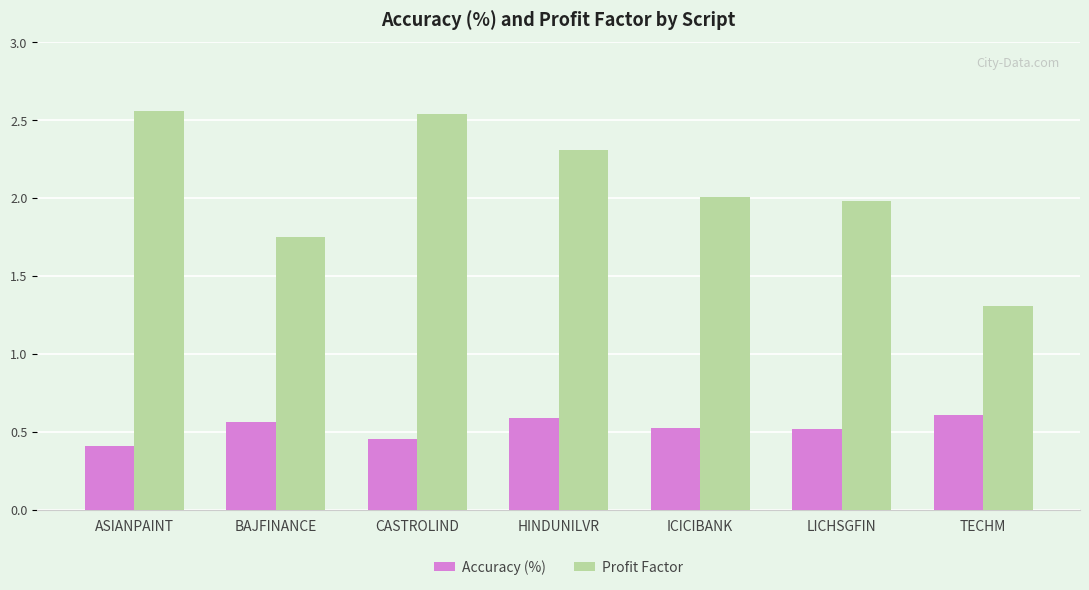

What is the sum of all Profit Factor values?

14.4